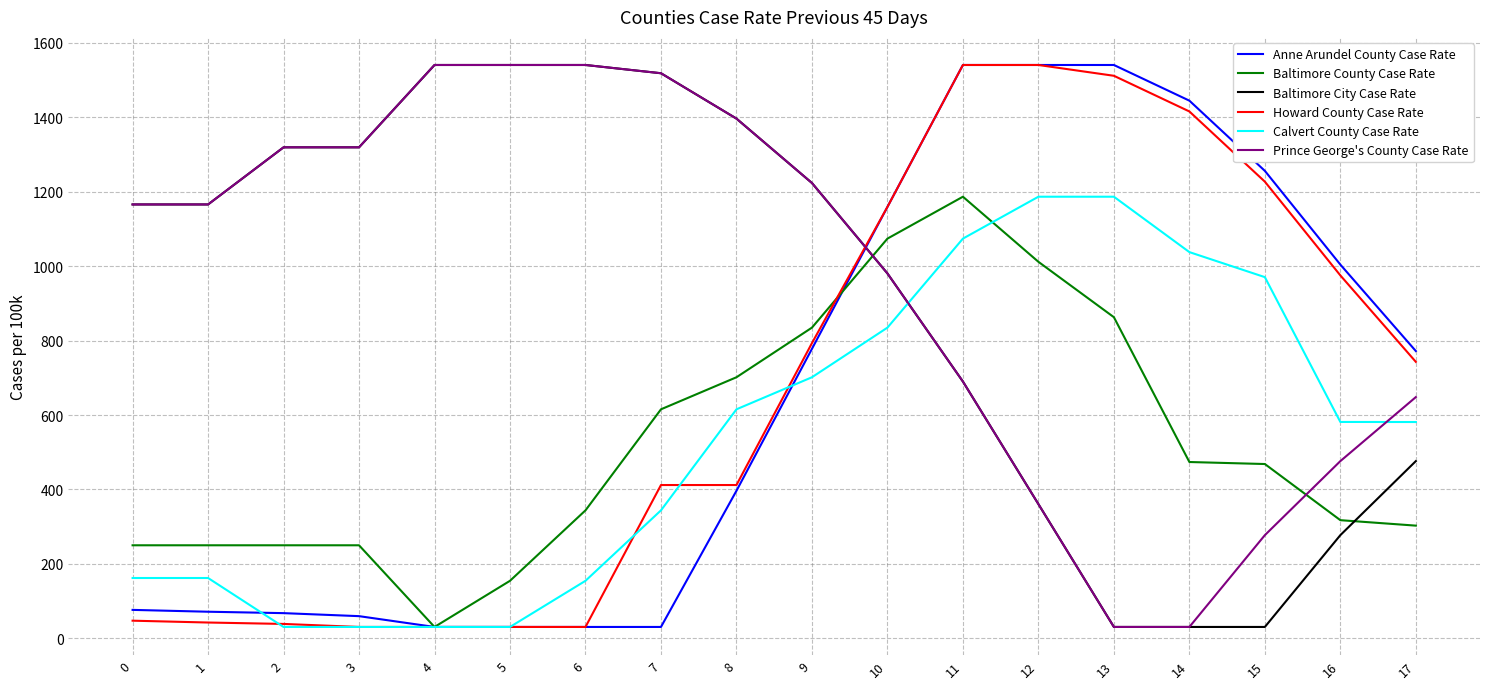

What are all the series names shown in the legend?

Anne Arundel County Case Rate, Baltimore County Case Rate, Baltimore City Case Rate, Howard County Case Rate, Calvert County Case Rate, Prince George's County Case Rate